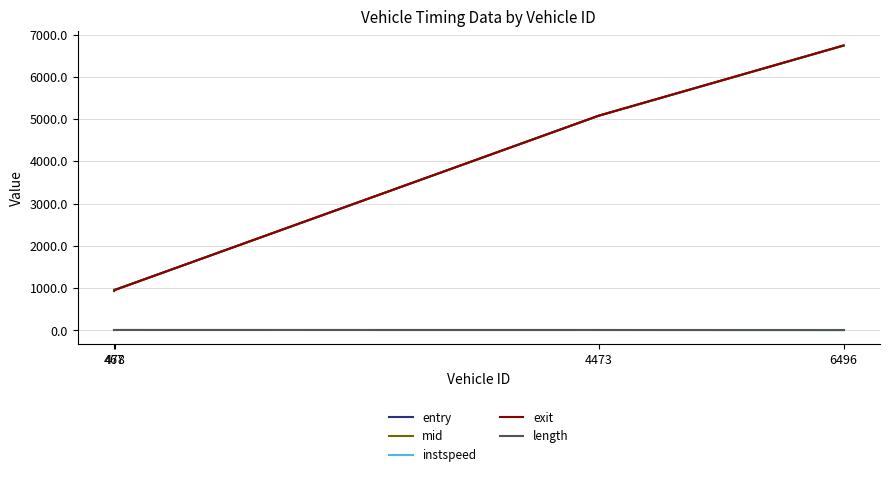

What is the lowest value of the exit series?

932.6